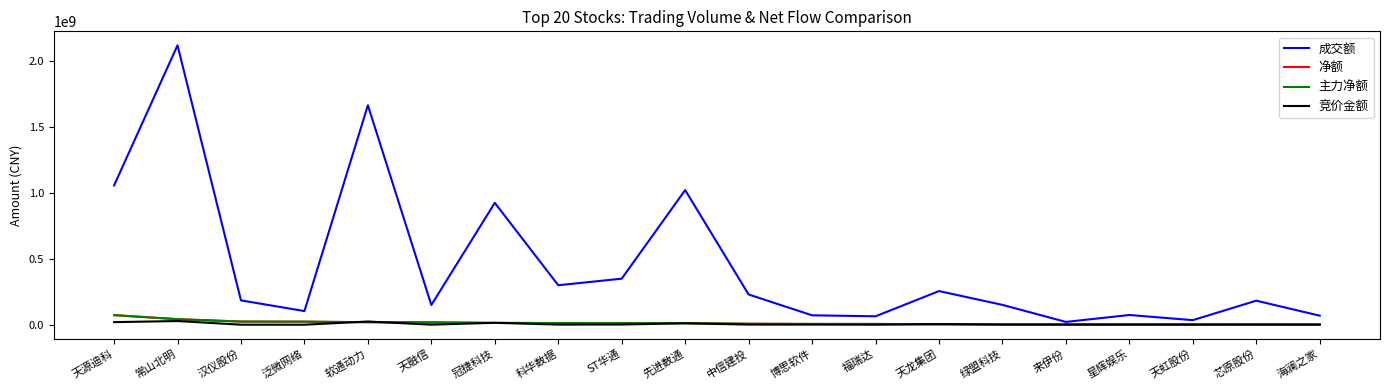

At which label does 主力净额 reach its peak?

天源迪科